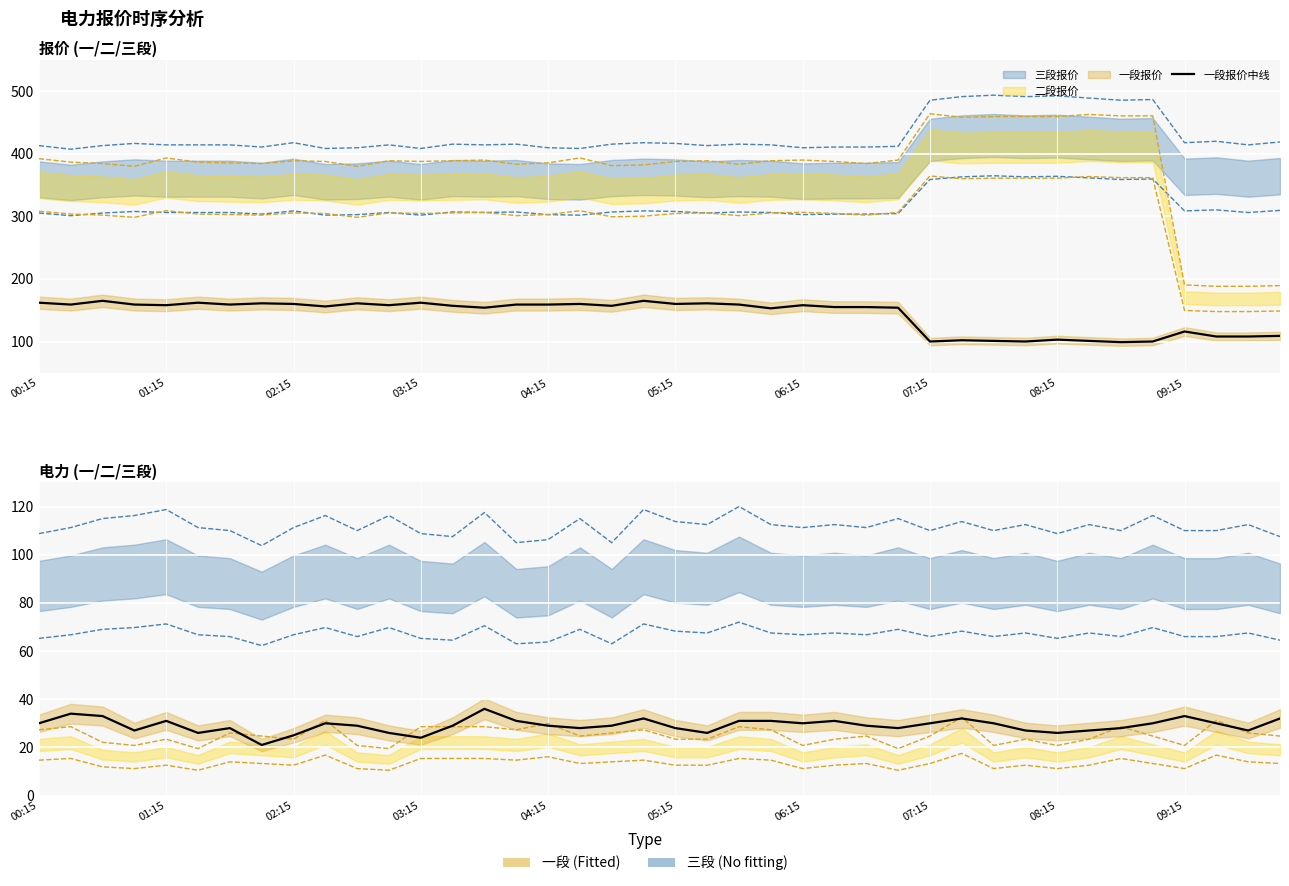

What value does the 一段电力中线 series have at 19, to the nearest 5?

30